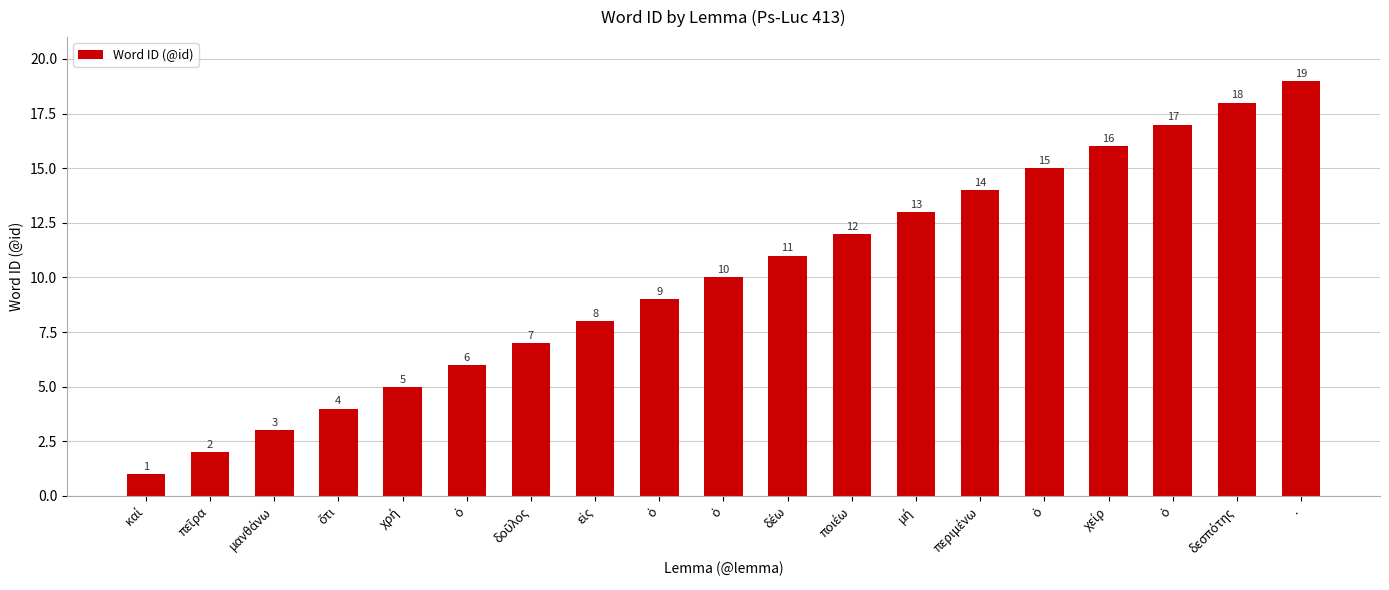

Which label corresponds to the largest value in the chart?

.